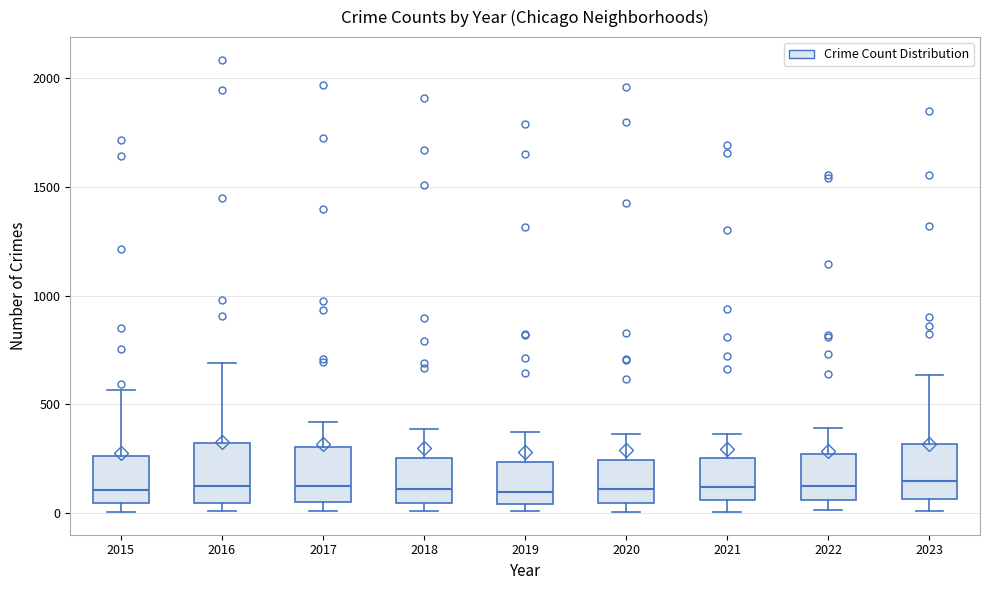

Reading left to right, read every box against the y-axis: the position of its median line, the range the box covers, and the ends of its whiskers. The values are not printed on the chart, so give them approximately, as read against the axis.

2015: median 100, box 50 to 250, whiskers 0 to 550
2016: median 150, box 50 to 300, whiskers 0 to 700
2017: median 100, box 50 to 300, whiskers 0 to 400
2018: median 100, box 50 to 250, whiskers 0 to 400
2019: median 100, box 50 to 250, whiskers 0 to 400
2020: median 100, box 50 to 250, whiskers 0 to 350
2021: median 100, box 50 to 250, whiskers 0 to 350
2022: median 100, box 50 to 250, whiskers 0 to 400
2023: median 150, box 50 to 300, whiskers 0 to 650